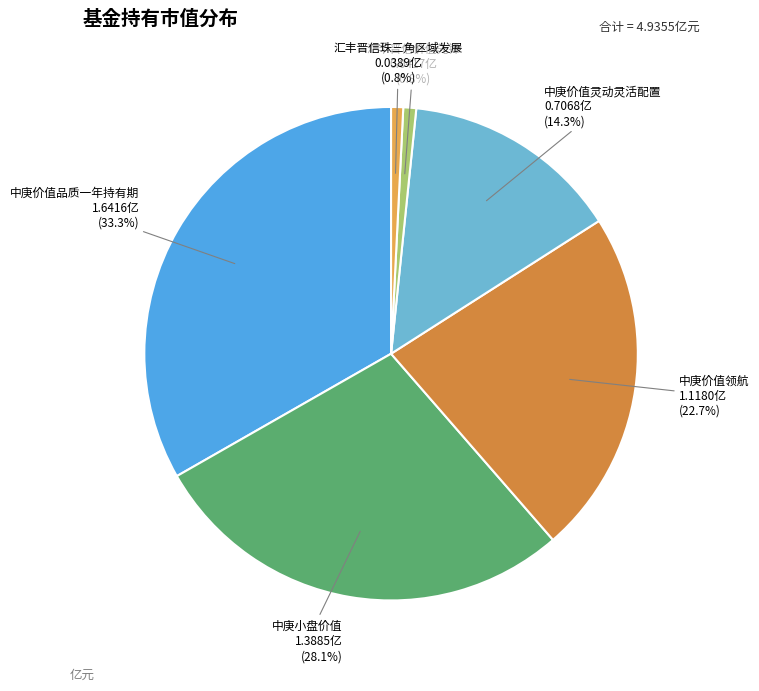

How many segments does this pie chart have?

6